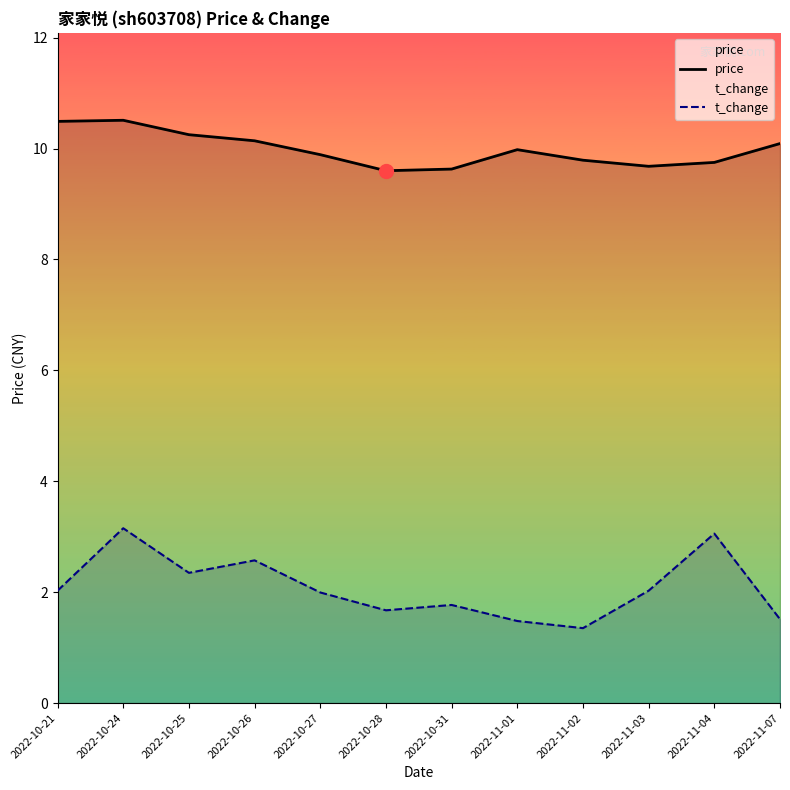

What is the difference between the maximum and minimum values in the price series?

0.9